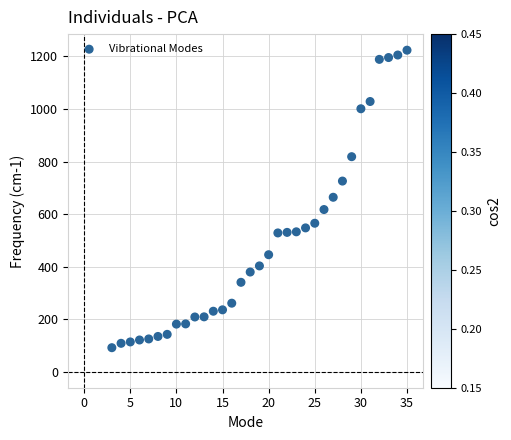

What is the range of Y values (max minus min)?

1132.7